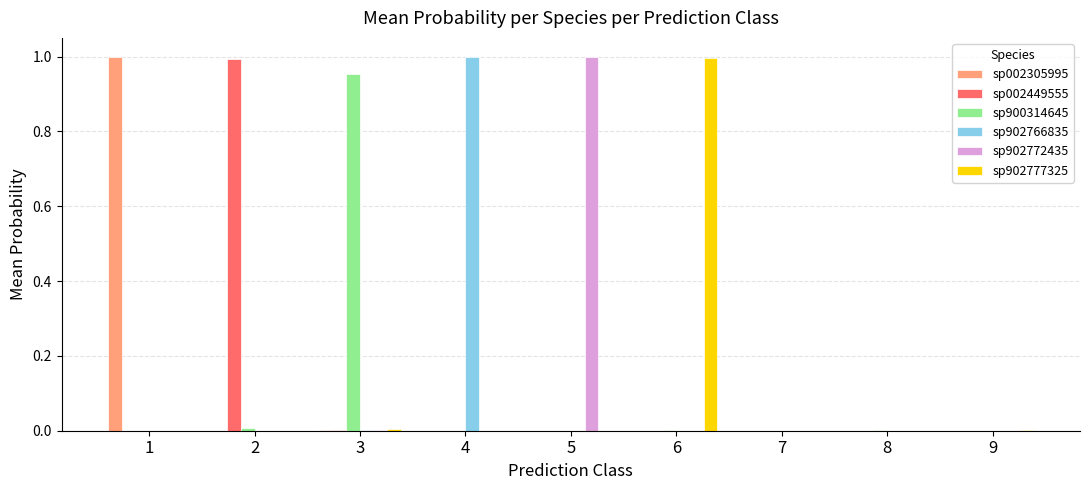

True or false: sp002449555 has a value of 0.0 at 1.

True